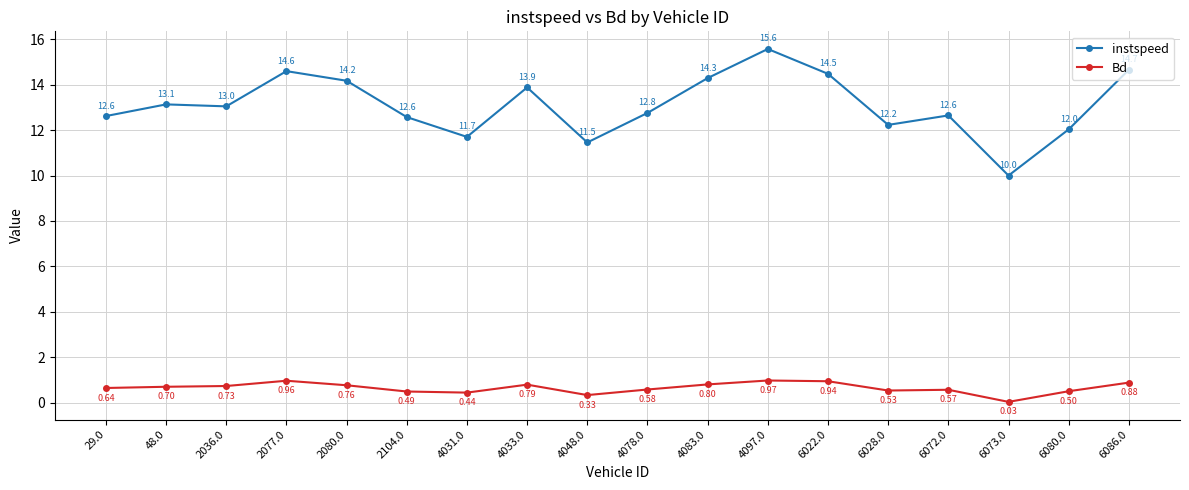

What is the difference between the highest and lowest values at 2036.0?

12.3